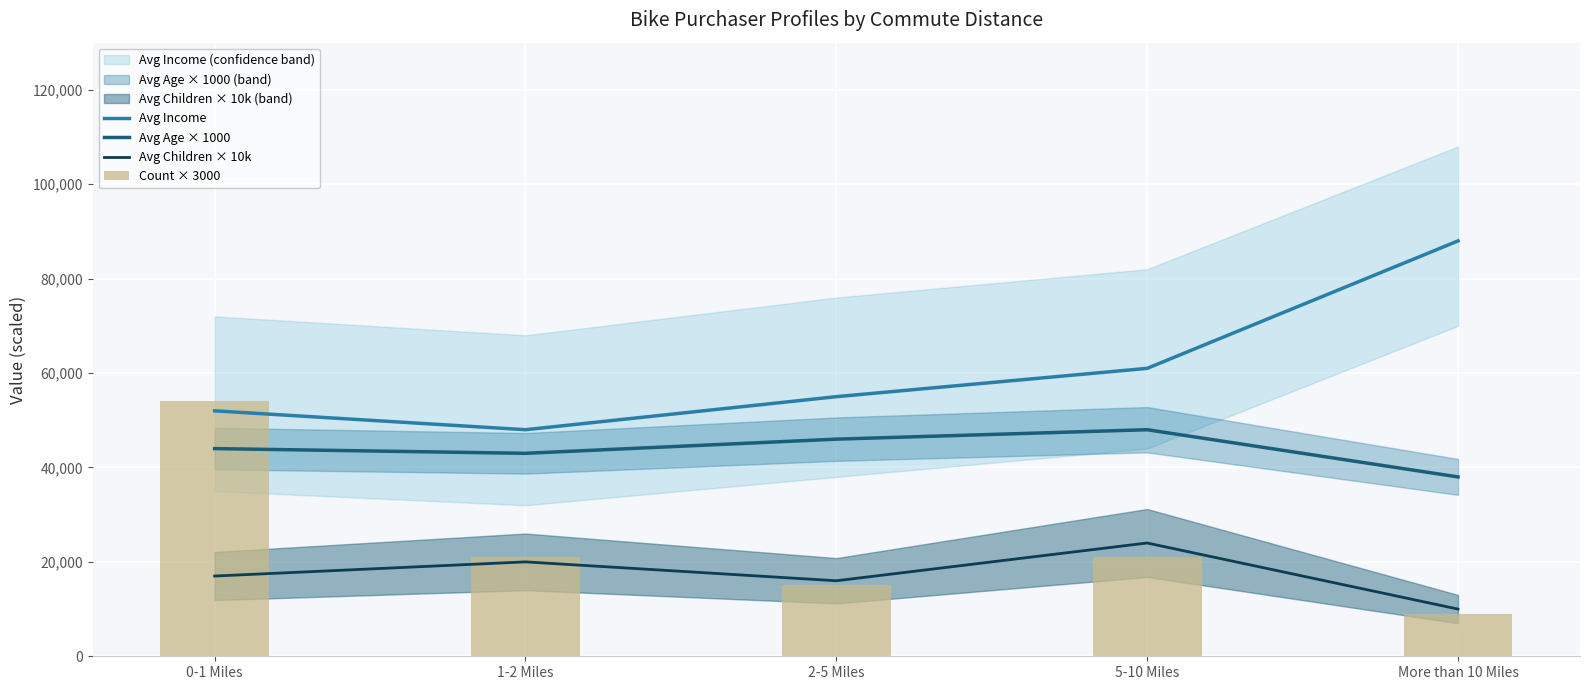

What is the label of the 4th bar from the left?

5-10 Miles